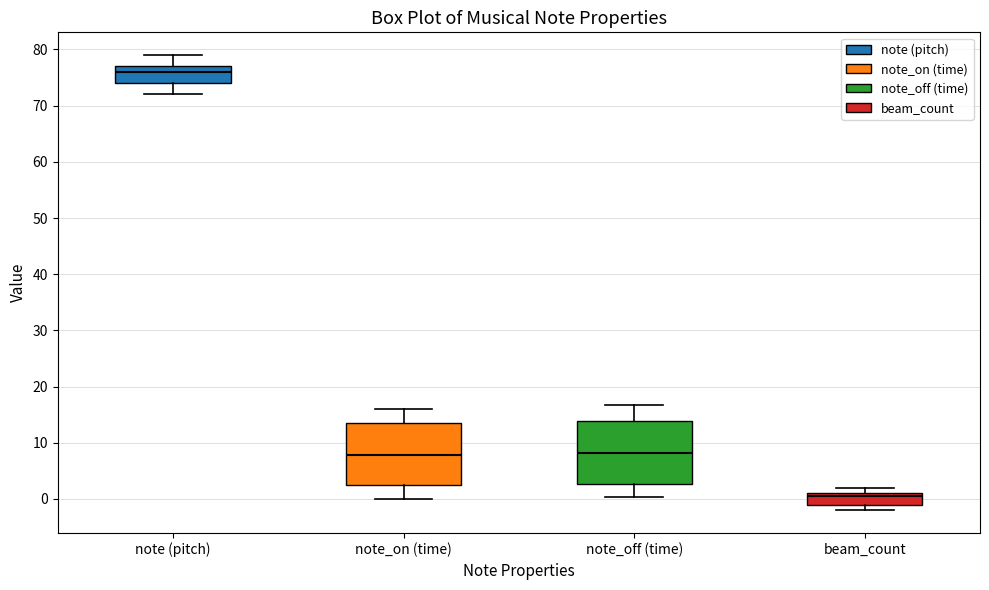

Reading left to right, read every box against the y-axis: the position of its median line, the range the box covers, and the ends of its whiskers. The values are not printed on the chart, so give them approximately, as read against the axis.

note (pitch): median 76, box 74 to 77, whiskers 72 to 79
note_on (time): median 8, box 2 to 14, whiskers 0 to 16
note_off (time): median 8, box 3 to 14, whiskers 0 to 17
beam_count: median 1 (just below the box's upper edge), box -1 to 1, whiskers -2 to 2